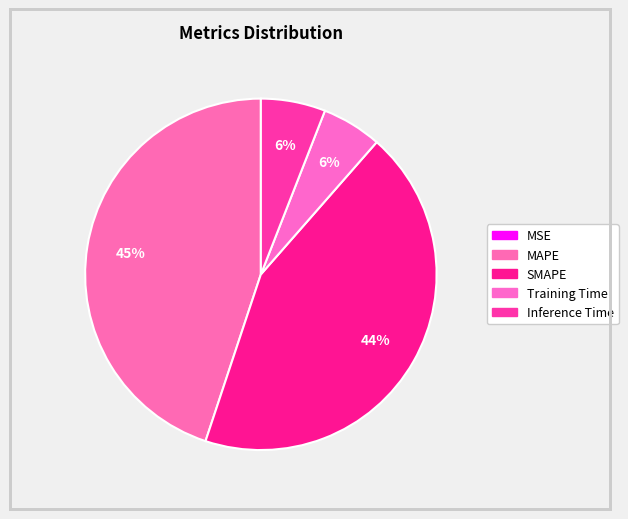

Is there any slice that represents more than half of the pie?

No